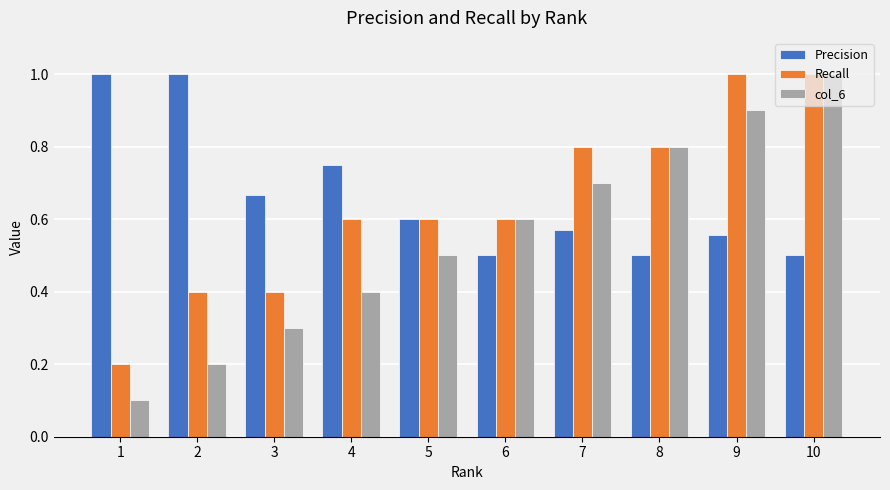

What is the sum of all Precision values?

6.6